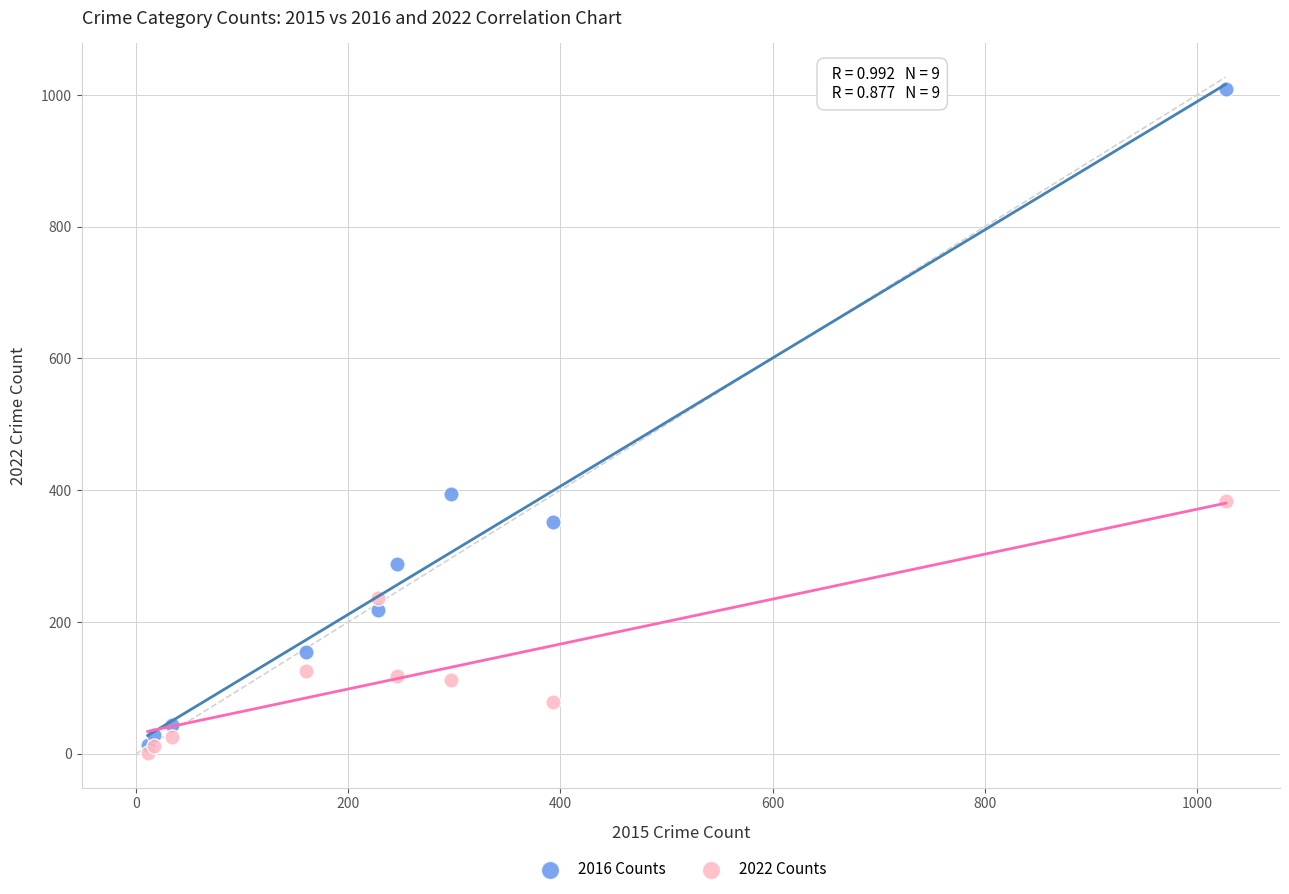

In the 2022 Counts series, what Y value is closest to 192?

236